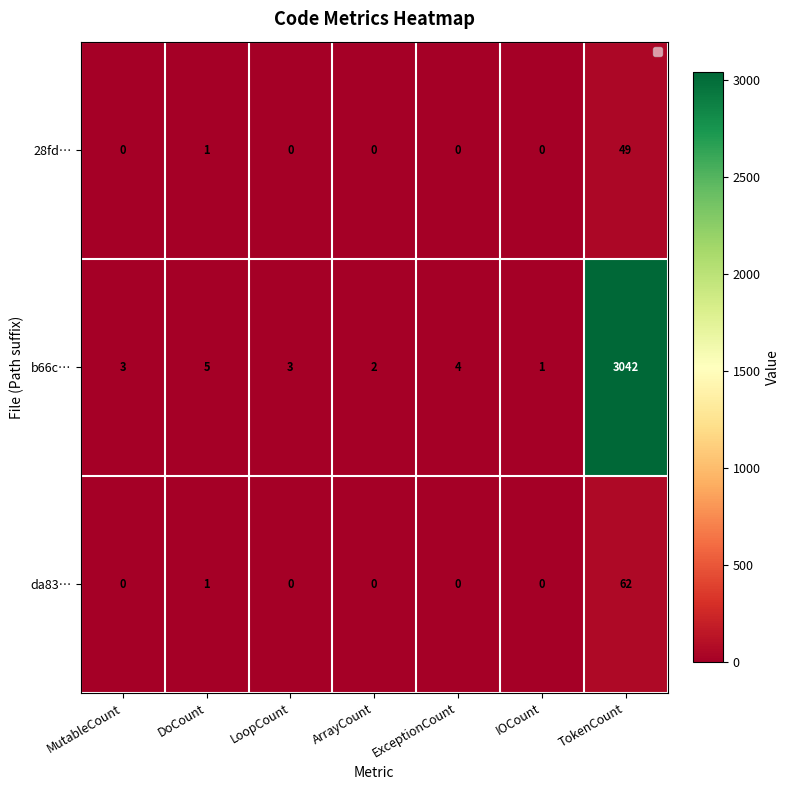

List the series in order of their peak value, lowest first.

28fd…, da83…, b66c…